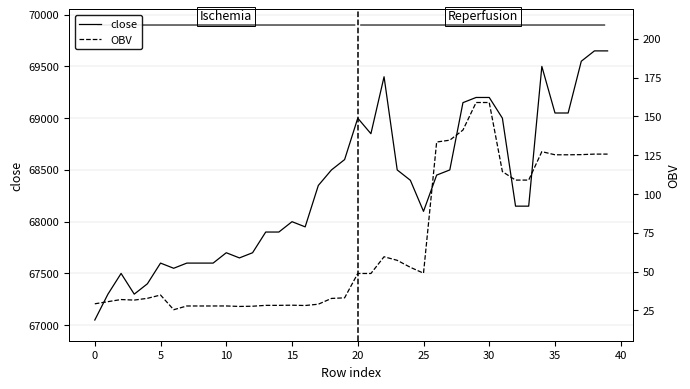

Rank the series by their average value, from highest to lowest.

close, OBV